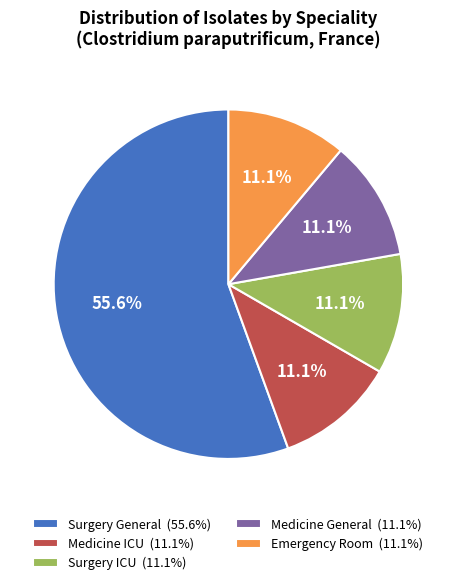

Which slice represents more than half of the pie?

Surgery General